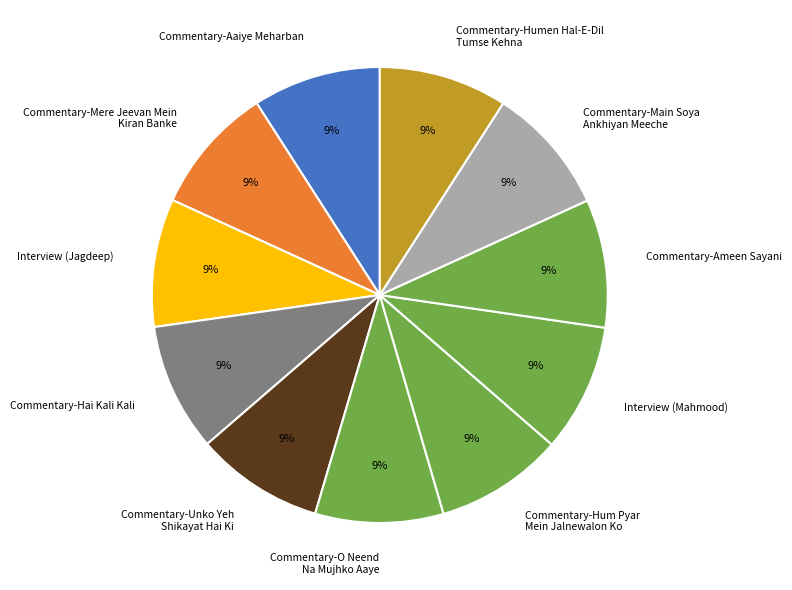

Is there any slice that represents more than half of the pie?

No